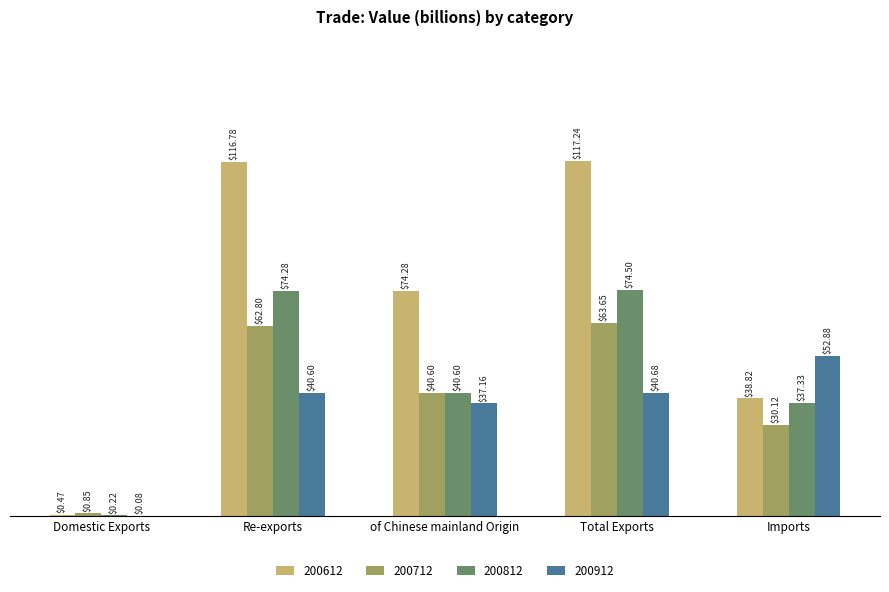

Which category has the highest value across all series?

Total Exports